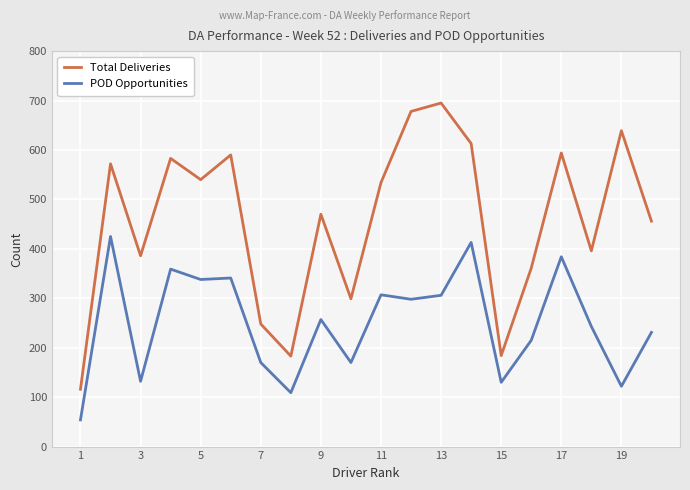

True or false: Total Deliveries and POD Opportunities intersect in this chart.

False